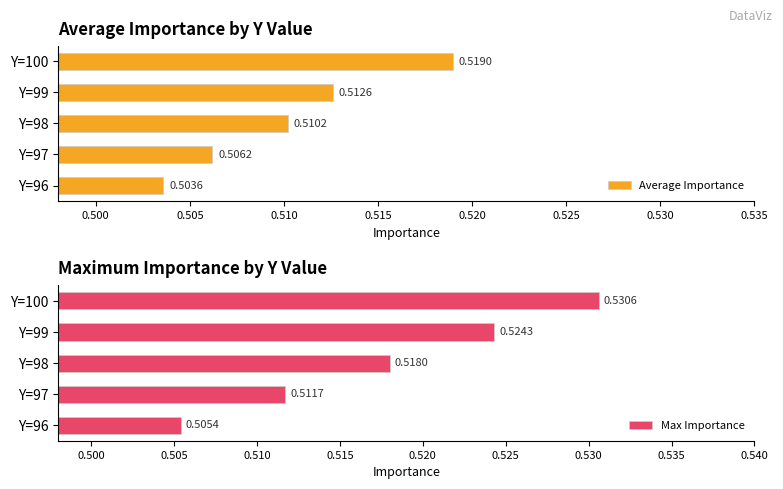

At how many categories does at least one series exceed 0?

5